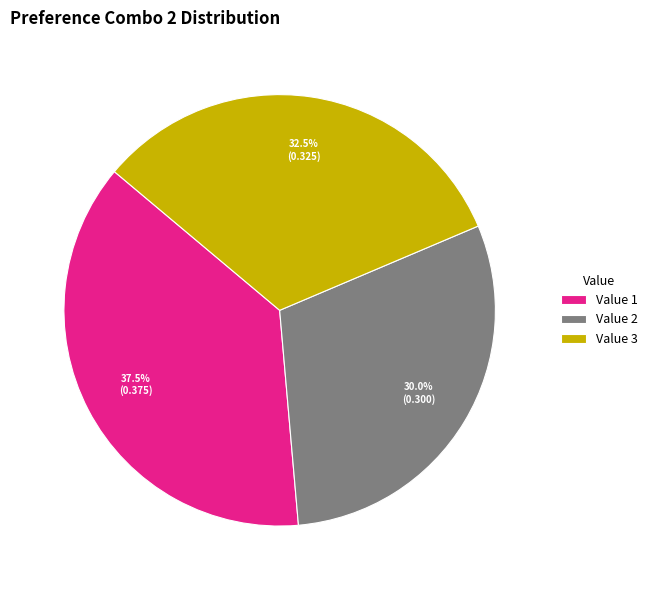

Rank the categories by value from highest to lowest.

Value 1, Value 3, Value 2